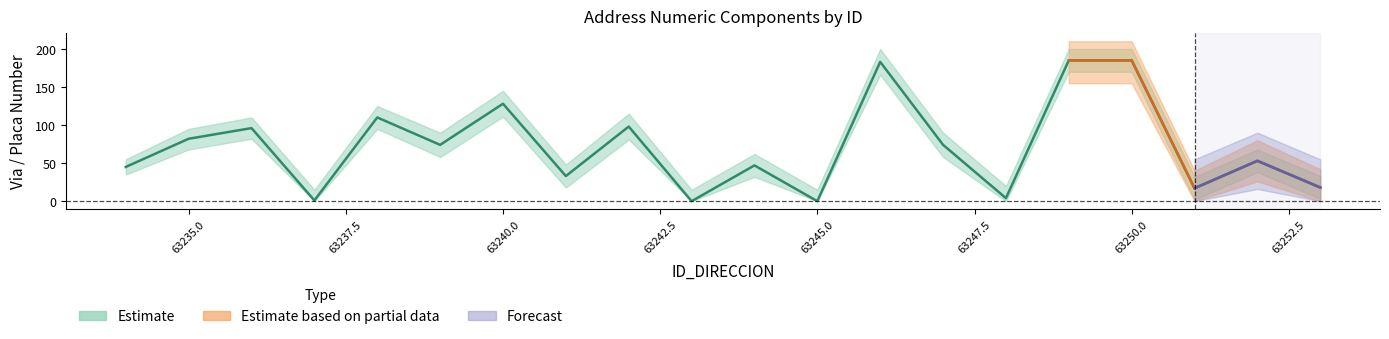

How many values exceed 74?

8